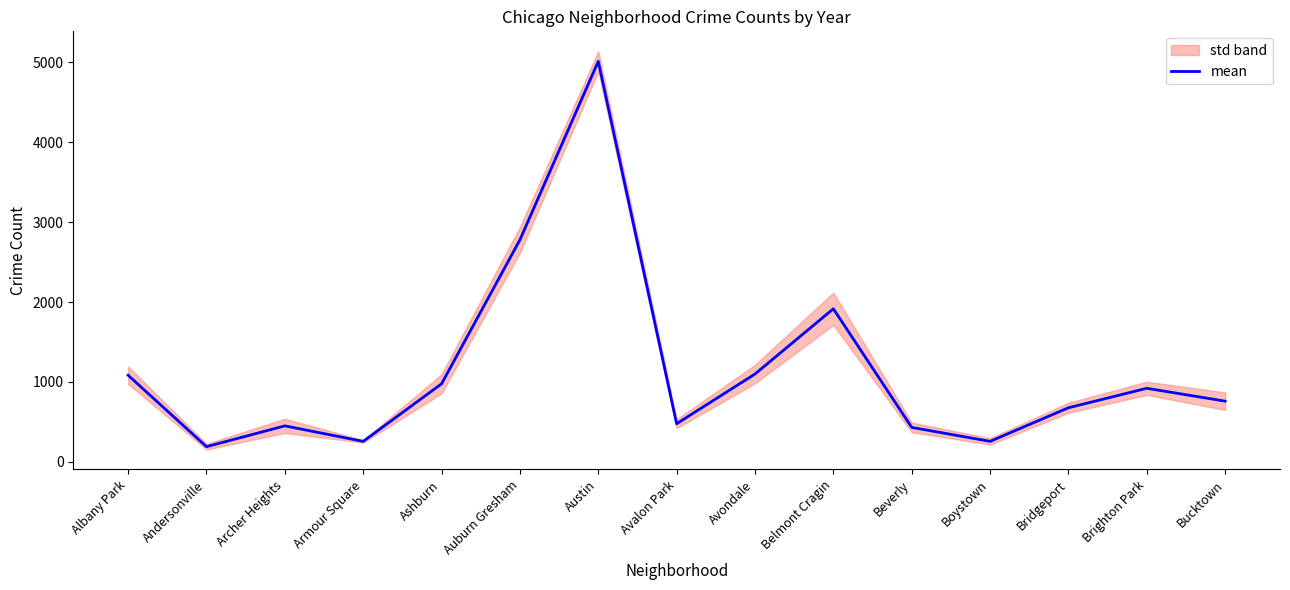

Is this an area chart (filled region under the line)?

No